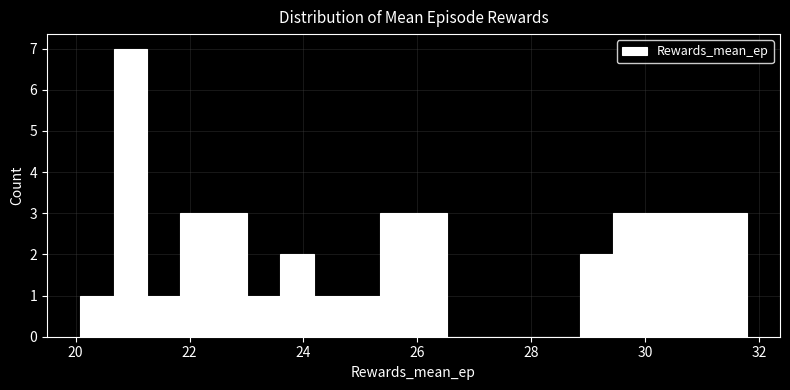

Read against the x-axis, roughly where is the centre of the tallest bar?

21.0